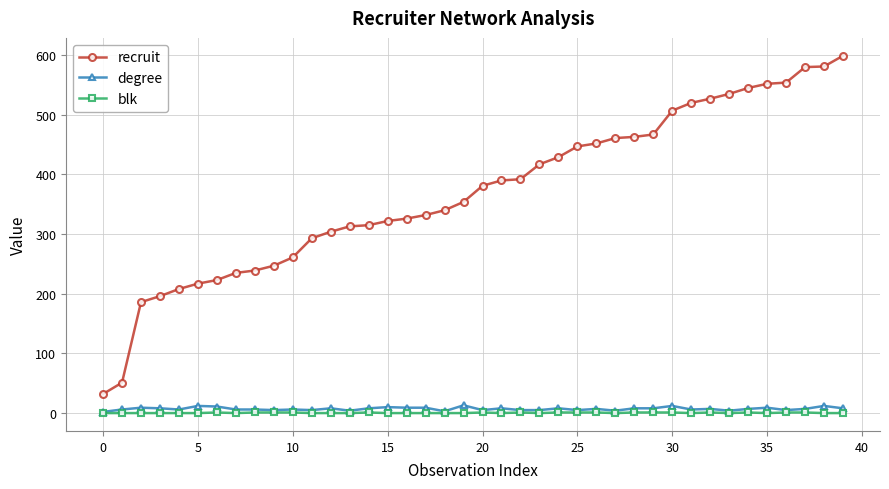

True or false: recruit and blk cross at least once.

False